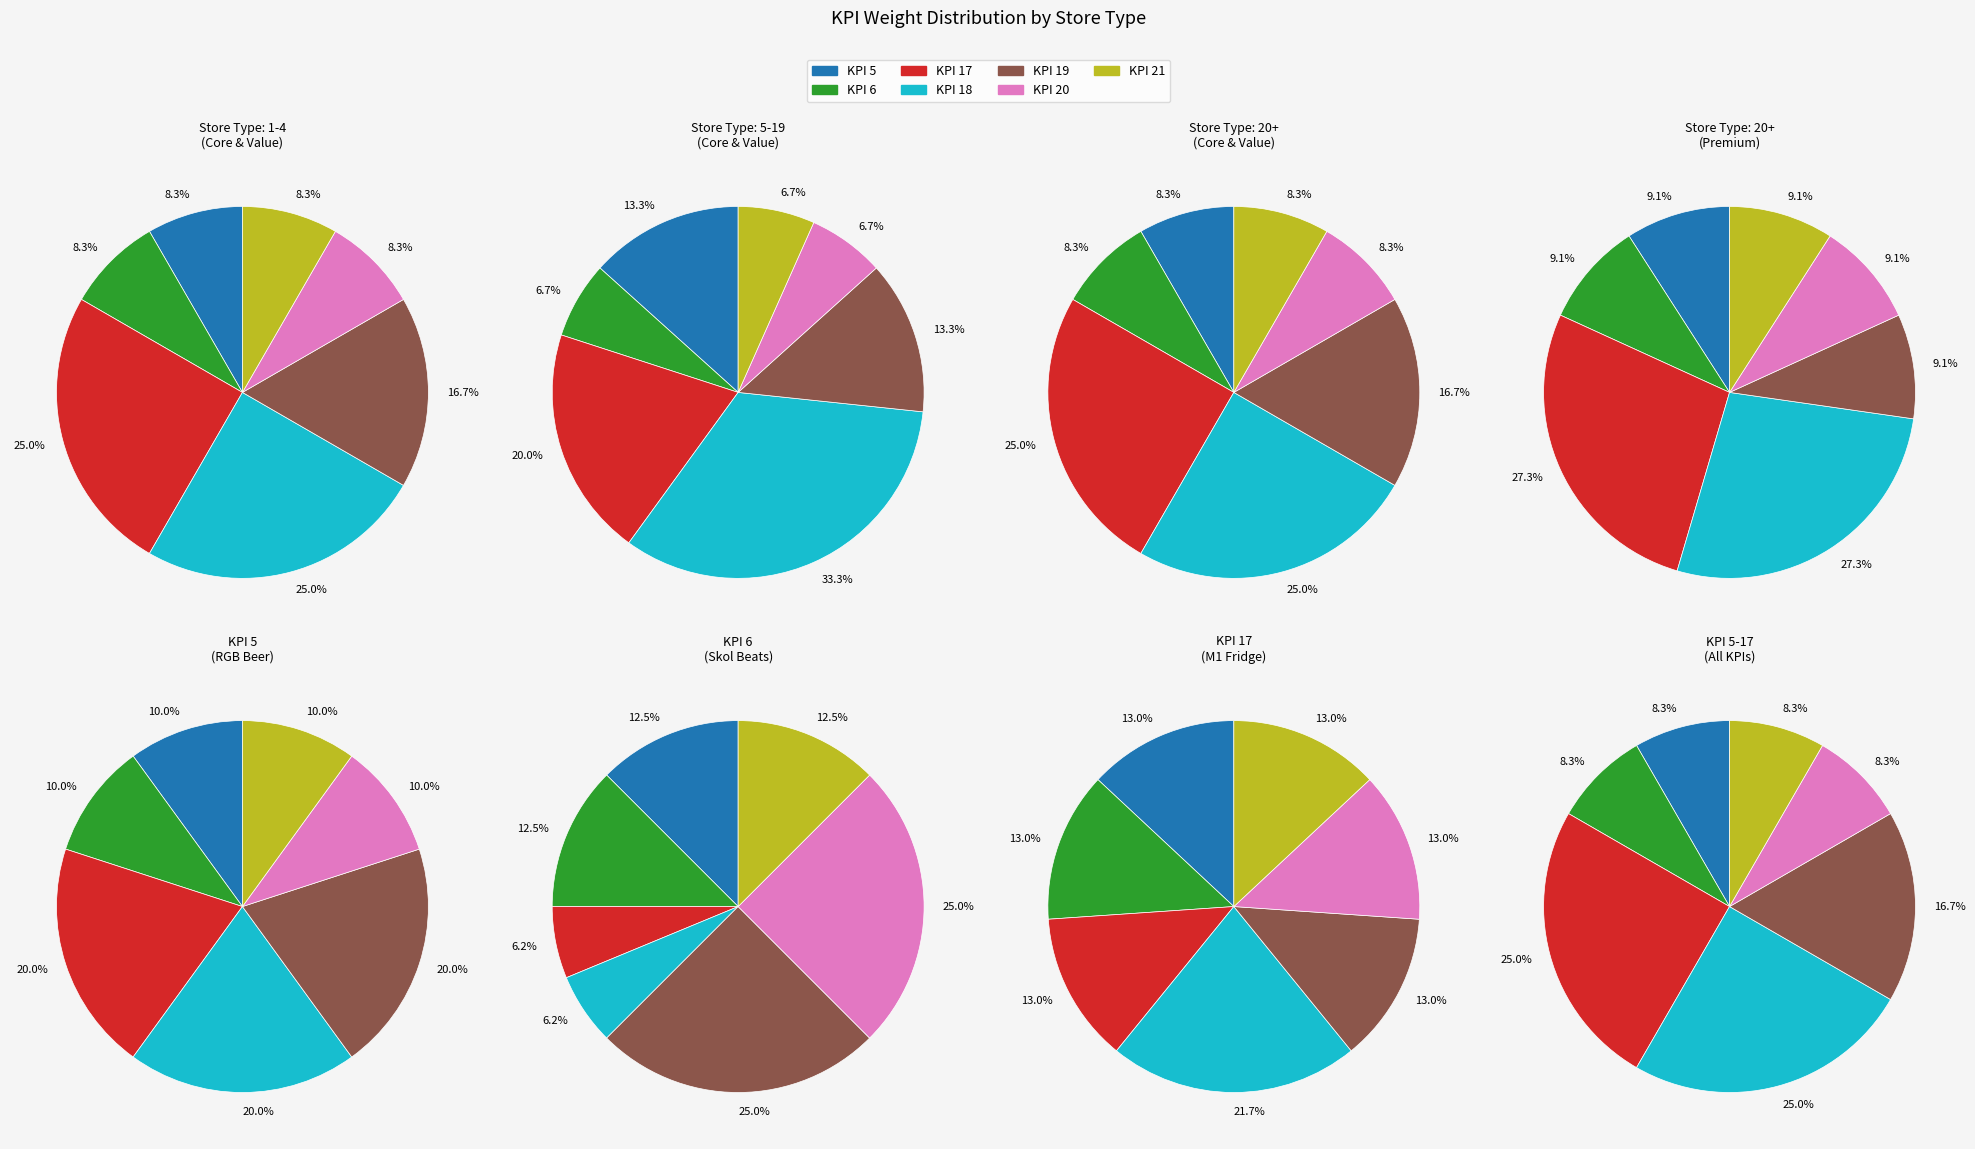

Which slice is the smallest?

5